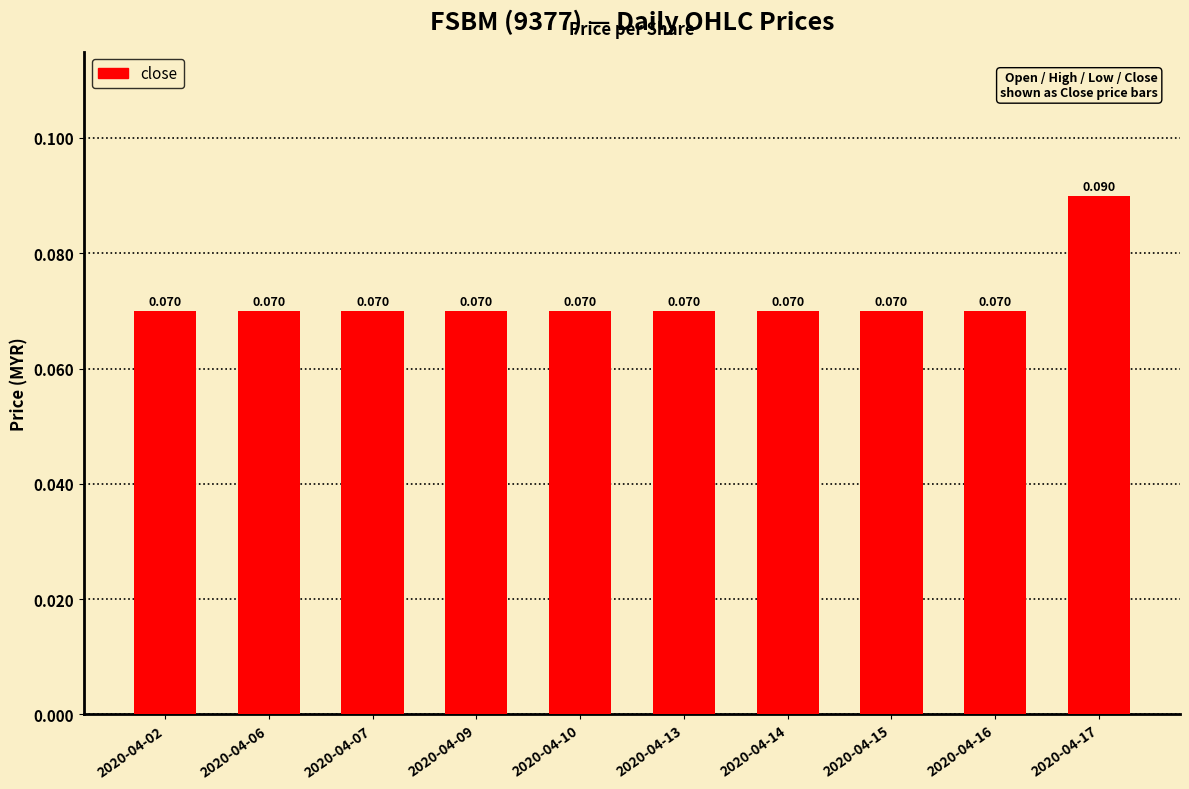

What is the sum of all values?

0.7